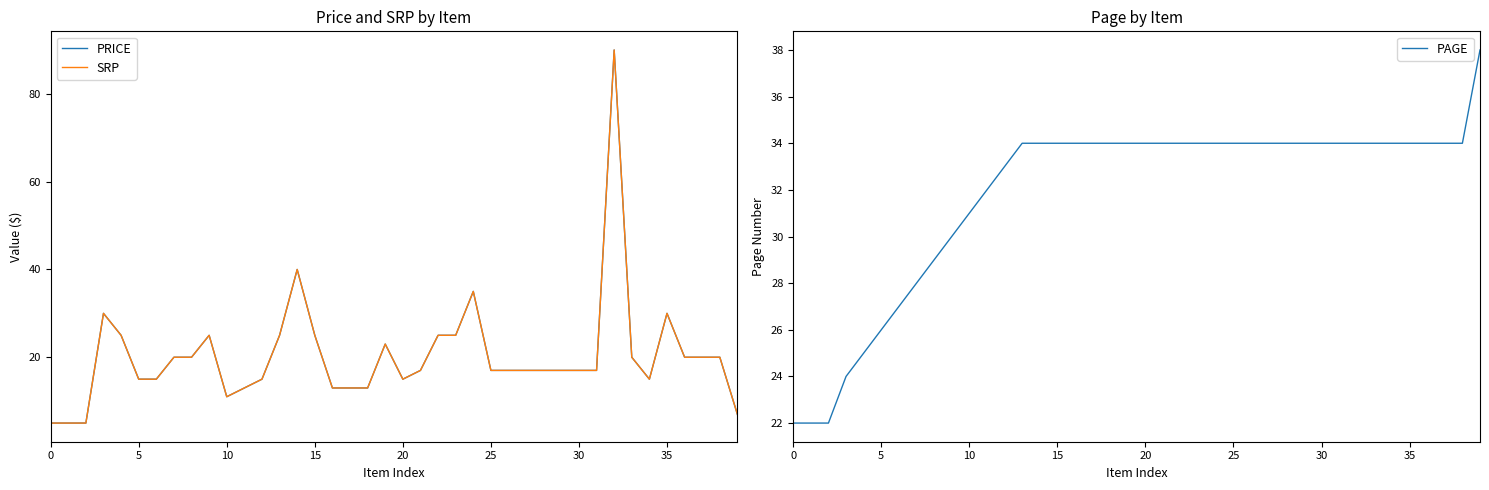

How many values in the SRP series exceed 16?

26